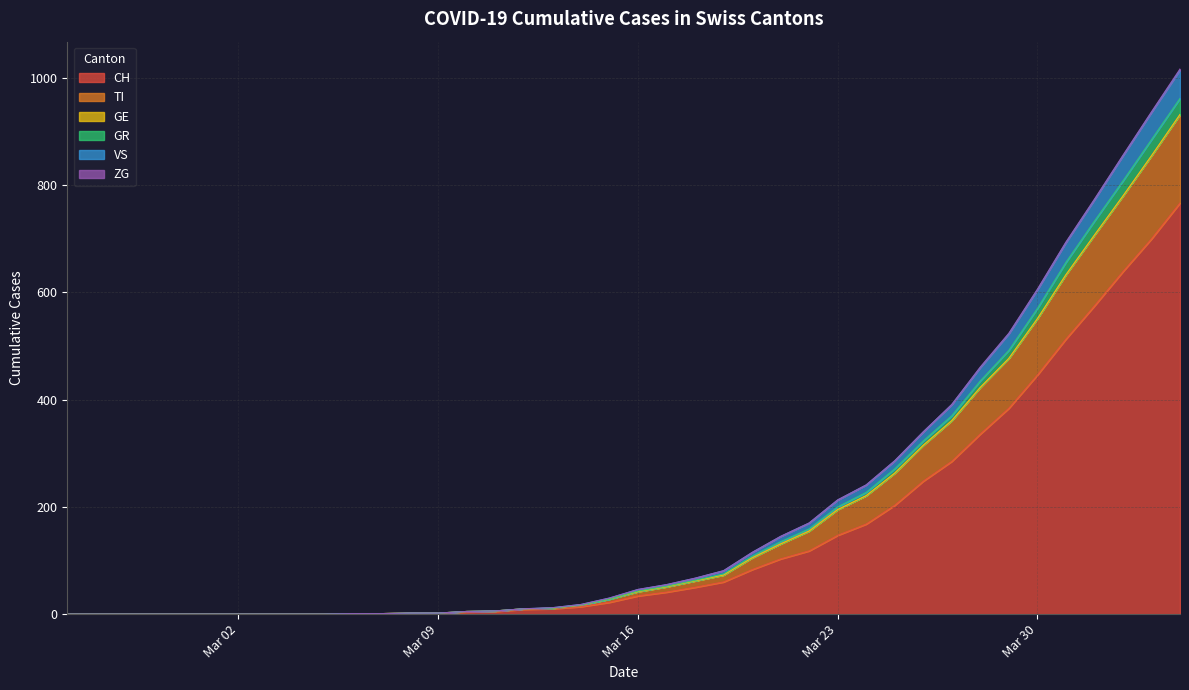

Is the value of TI at 5 greater than the value of CH at 33?

No